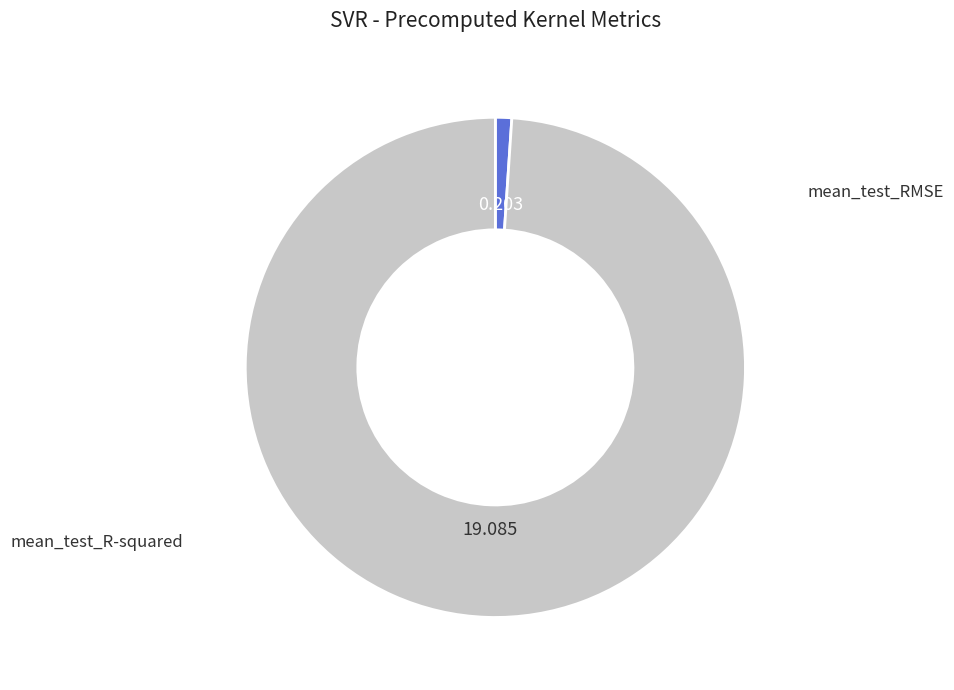

To the nearest percent, what is the difference between the mean_test_RMSE and mean_test_R-squared slice percentages?

98%